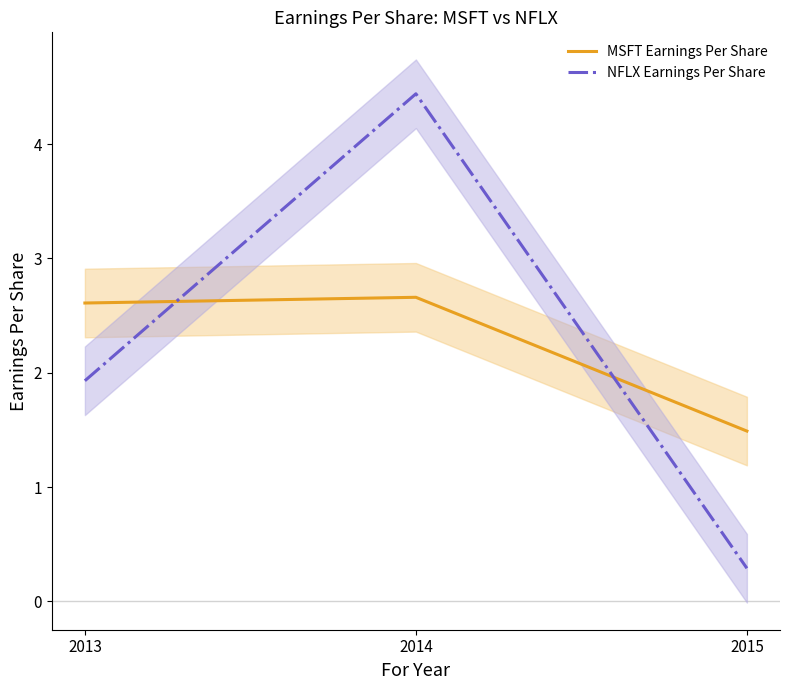

Is this an area chart (filled region under the line)?

No